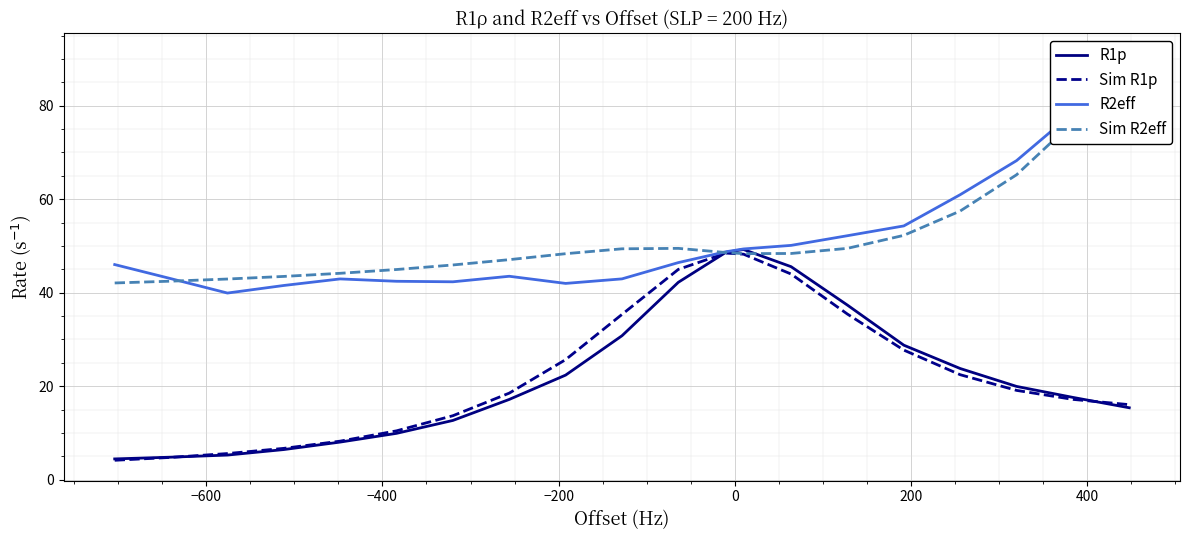

What is the maximum value for R1p?

49.2